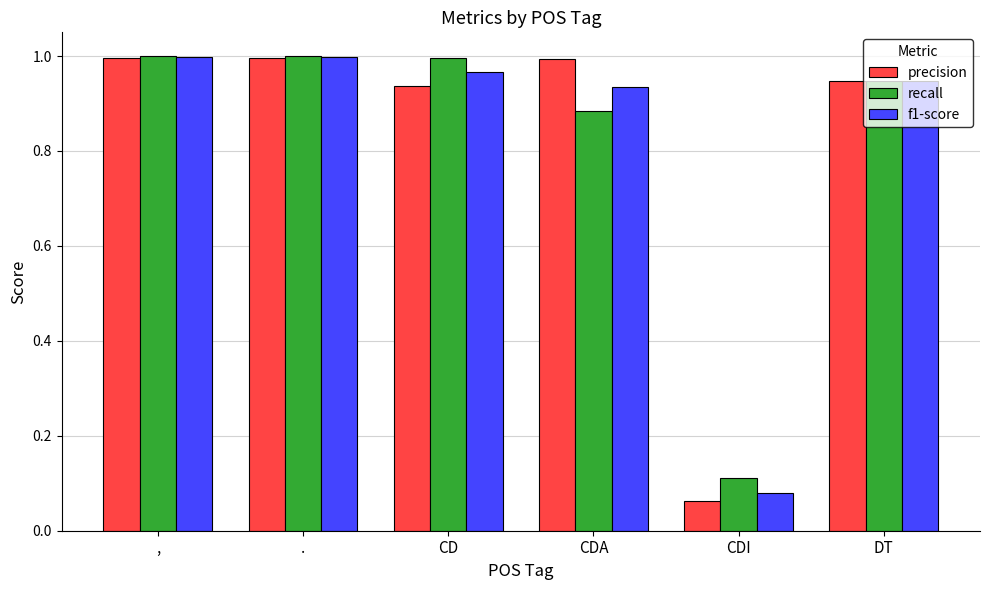

At which label does f1-score reach its minimum?

CDI